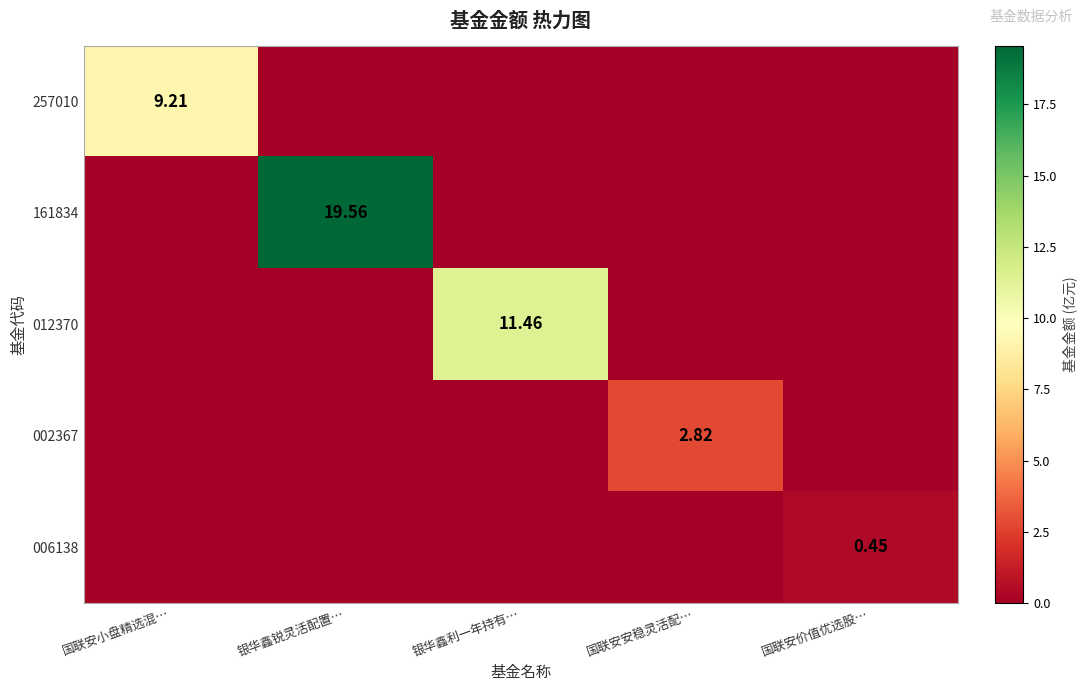

At which category does the chart reach its peak across all series?

银华鑫锐灵活配置…